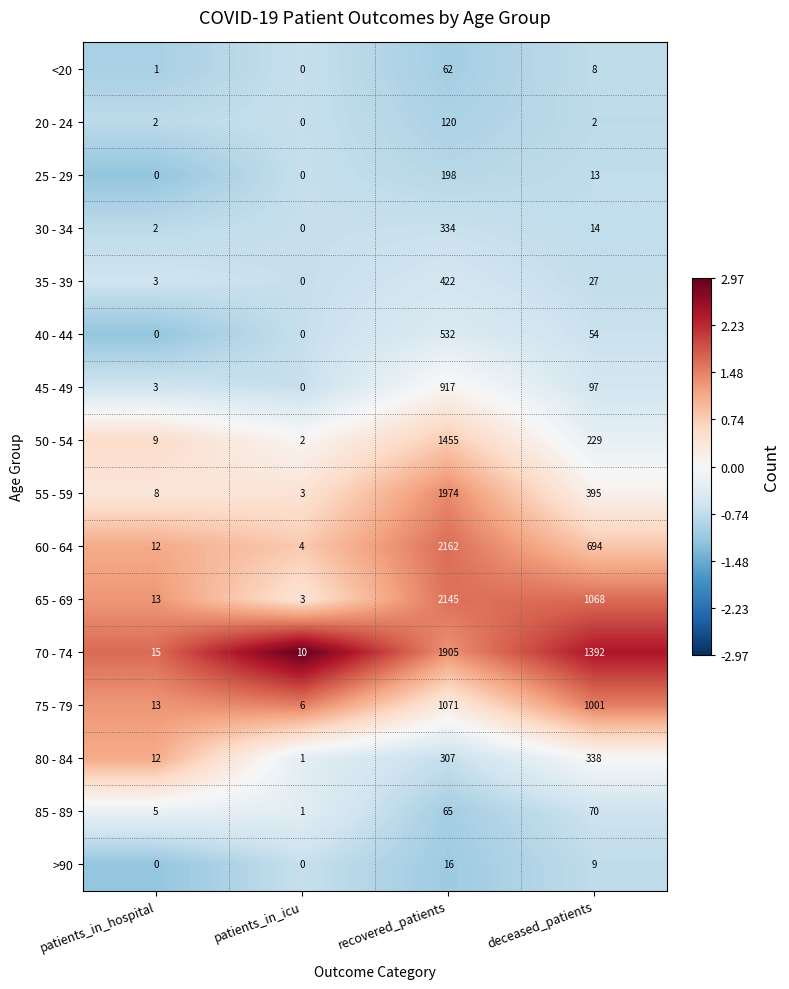

What is the highest value of the 80 - 84 series?

338